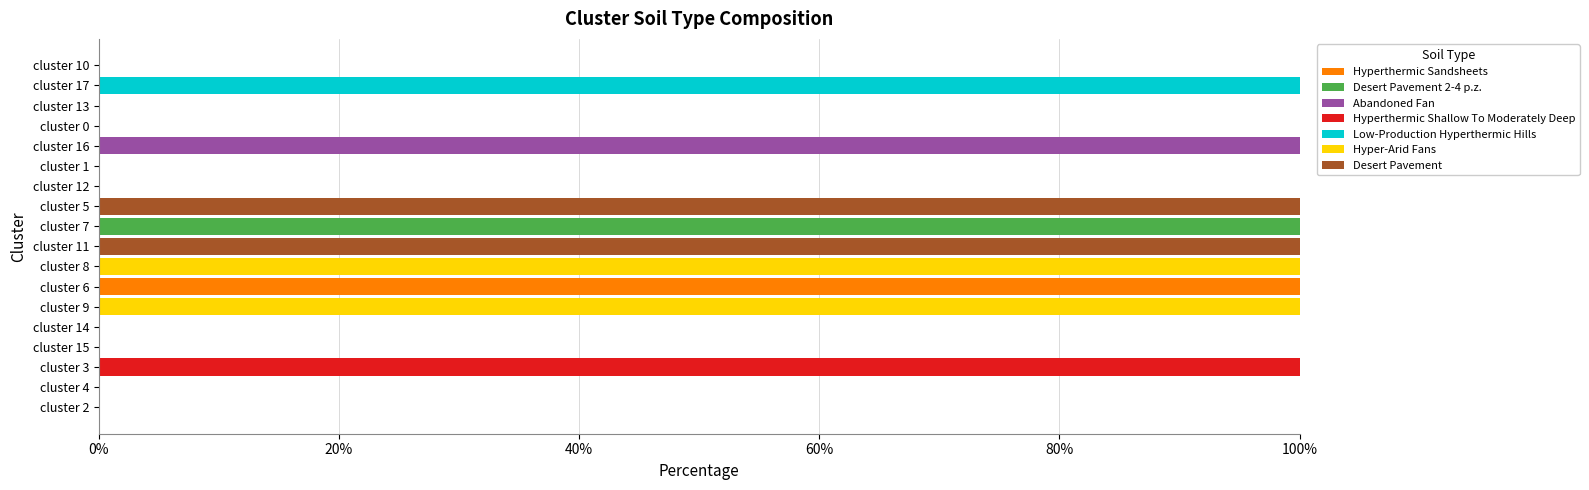

Which category has the highest value in the Hyperthermic Sandsheets series?

cluster 6